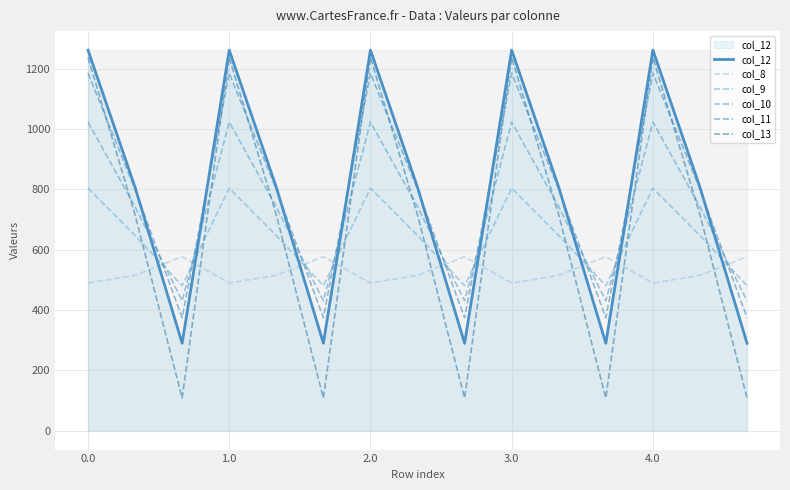

Is the value of col_10 at 10 greater than the value of col_12 at 14?

Yes